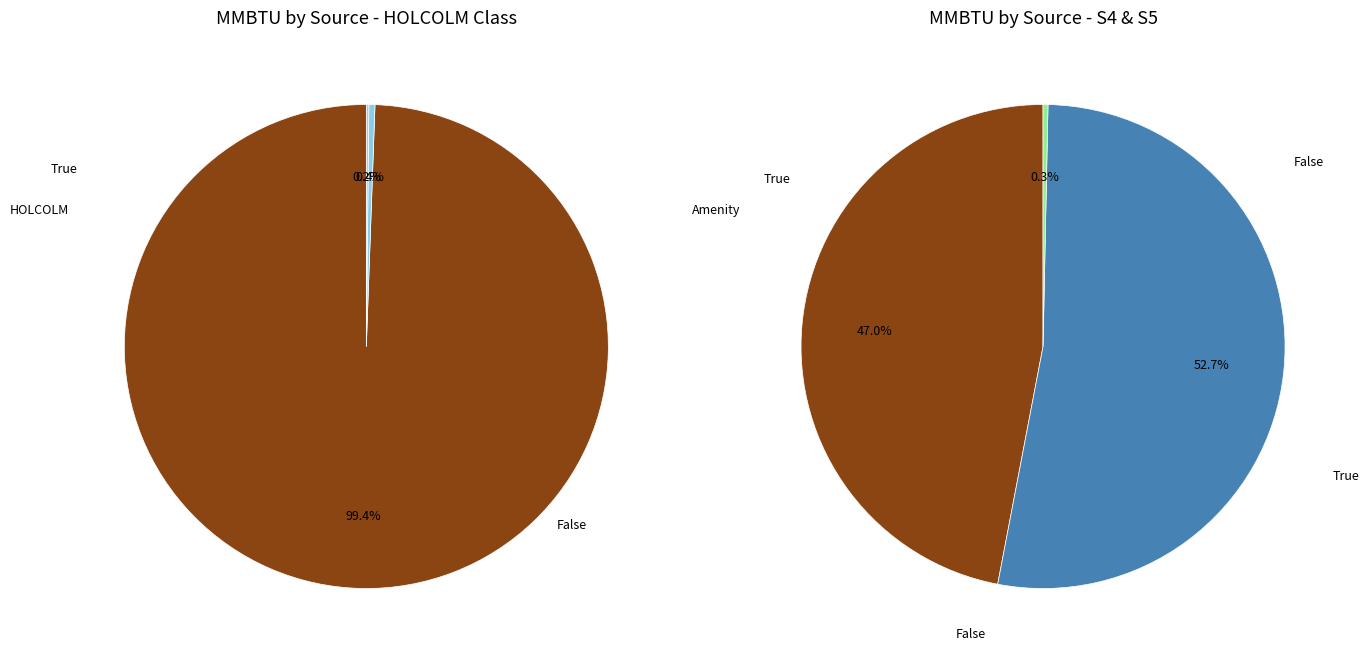

Which category has the smallest portion of the pie?

HOLCOLM